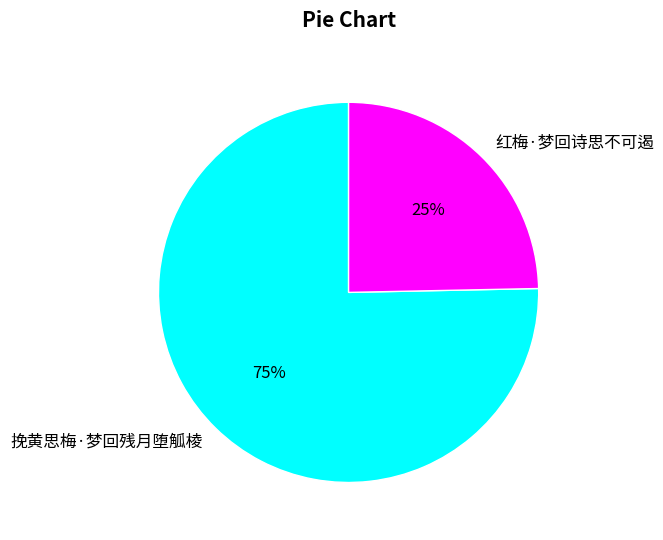

Rank the categories by value from lowest to highest.

红梅·梦回诗思不可遏, 挽黄思梅·梦回残月堕觚棱